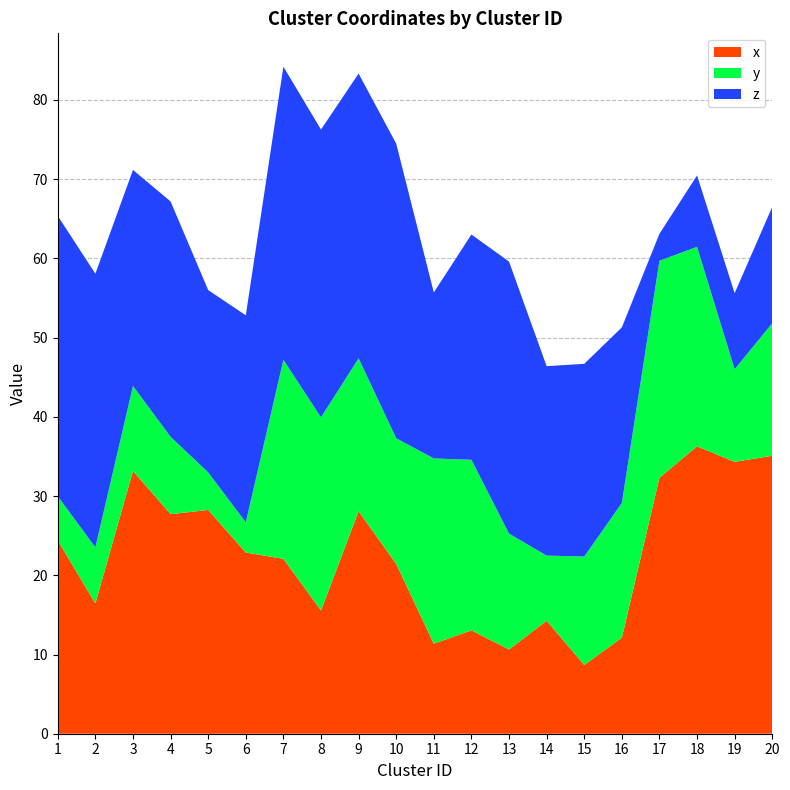

Reading left to right, what are all the values shown in this chart?

x: 24.4	16.4	33.2	27.7	28.2	22.9	22.1	15.6	28.1	21.4	11.4	13.0	10.6	14.3	8.7	12.1	32.3	36.3	34.3	35.1
y: 5.6	7.1	10.7	9.8	4.7	3.8	25.1	24.4	19.3	15.9	23.4	21.5	14.6	8.2	13.7	17.0	27.4	25.2	11.7	16.7
z: 35.4	34.5	27.3	29.7	23.0	26.1	37.0	36.3	35.9	37.2	21.0	28.4	34.3	23.9	24.3	22.2	3.4	9.0	9.6	14.7